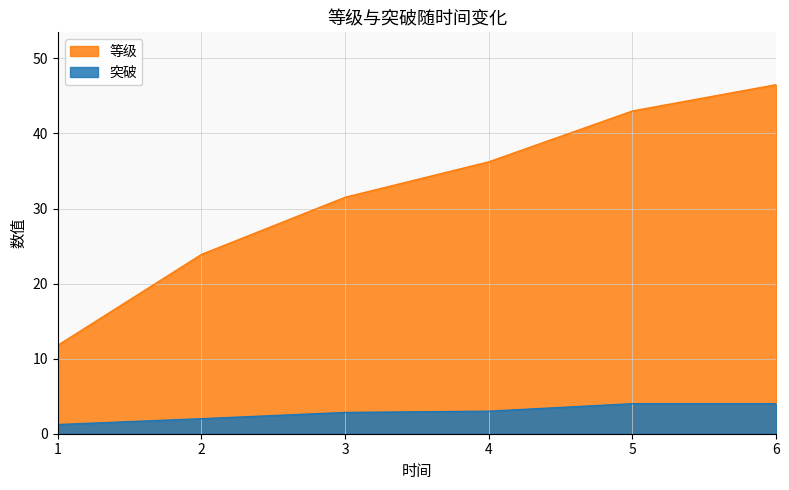

Which series has the largest total across all categories?

等级